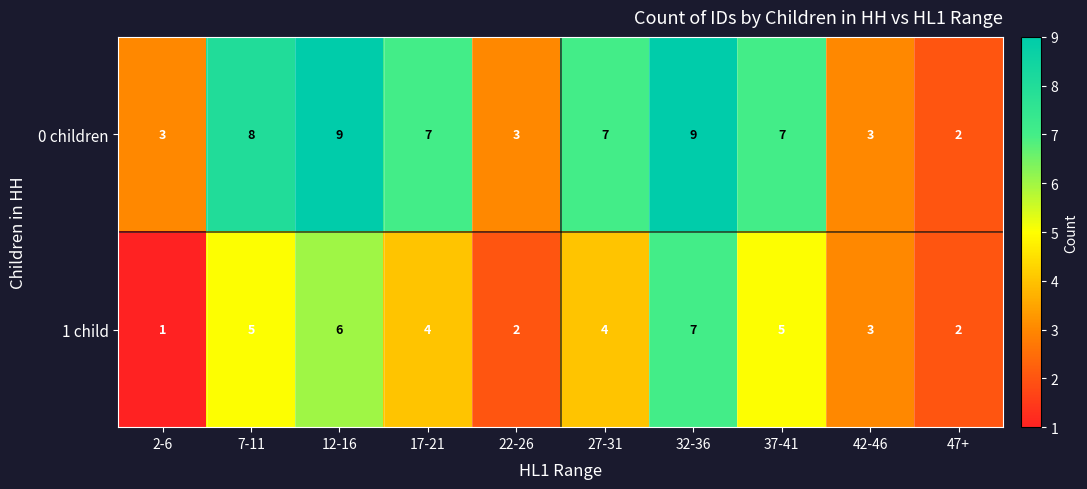

What is the maximum value shown in the chart?

9